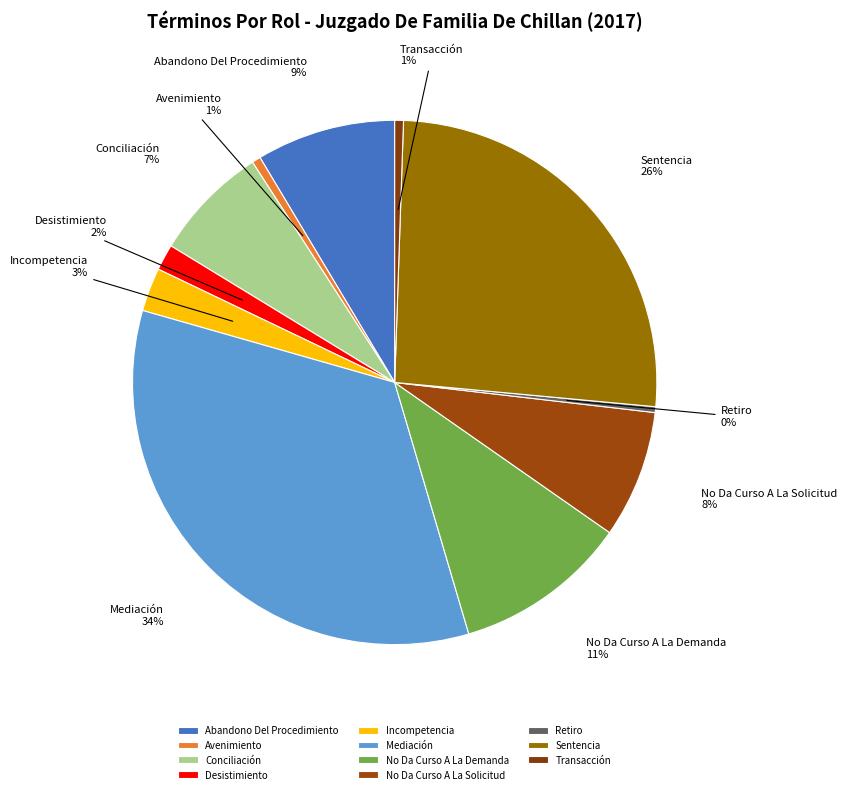

To the nearest percent, what is the difference between the Avenimiento and Incompetencia slice percentages?

2%